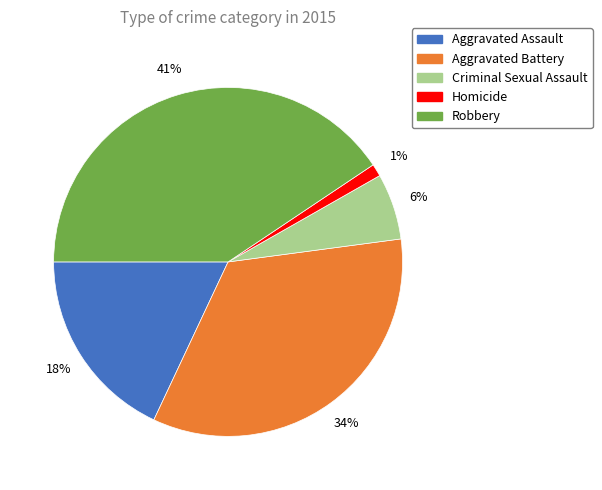

Which category has the smallest portion of the pie?

Homicide